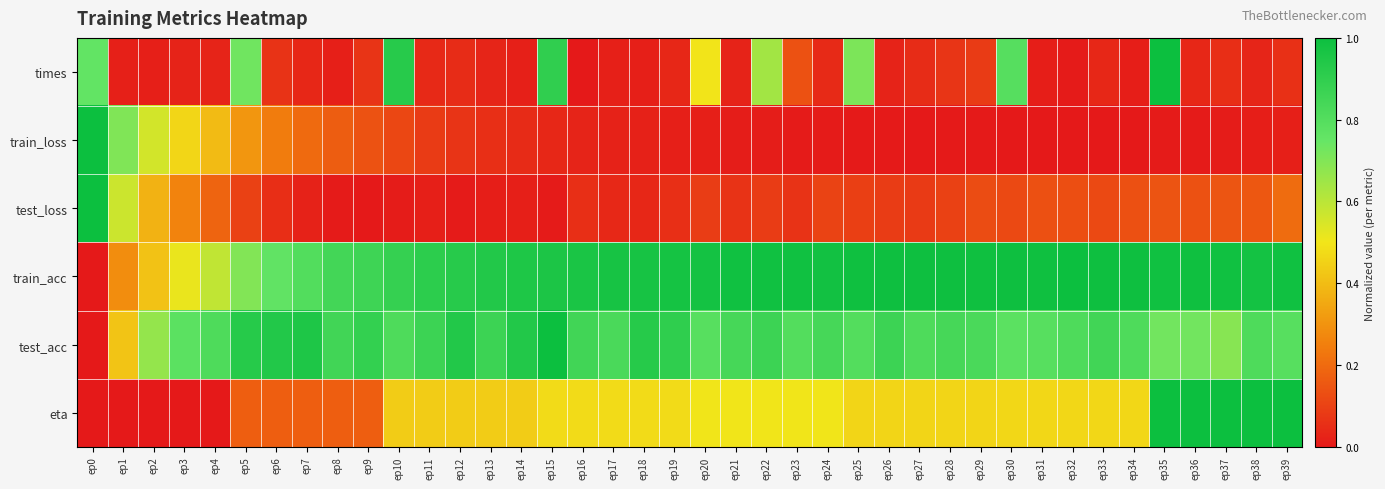

At how many categories does at least one series exceed 0?

40